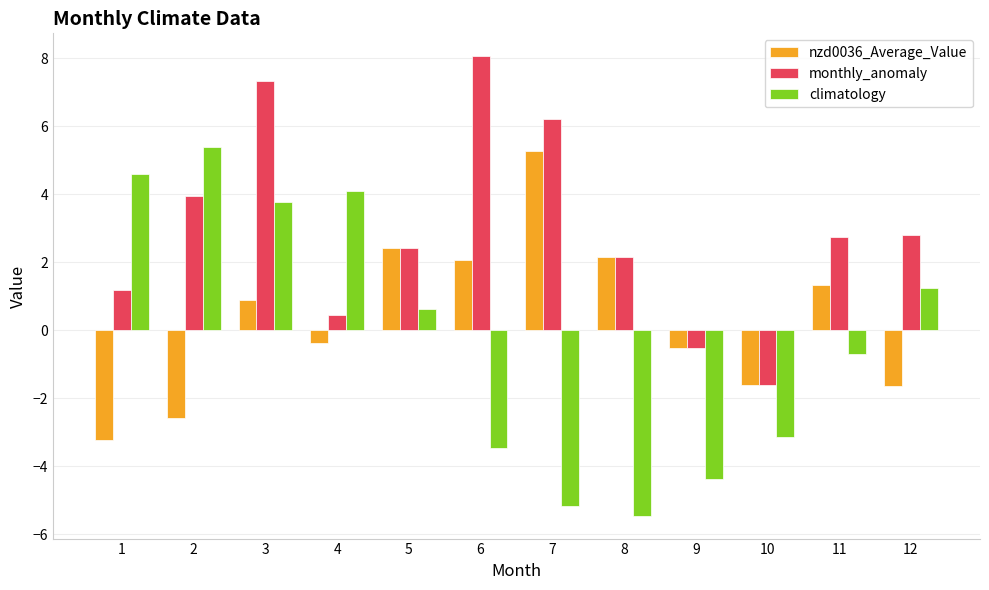

What is the difference between the highest and lowest values at 11?

3.4